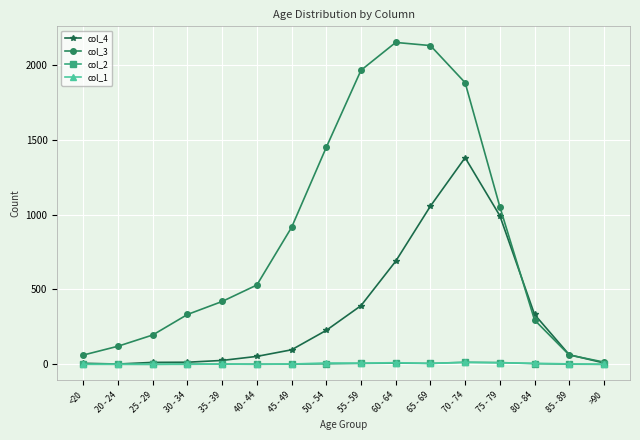

What is the spread (max minus min) of values at 40 - 44?

530